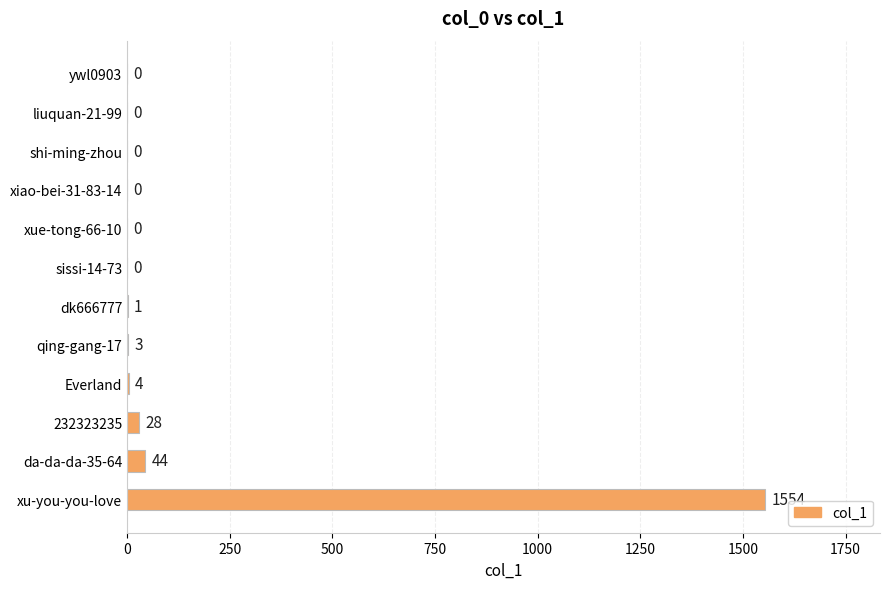

Are the bars horizontal?

Yes